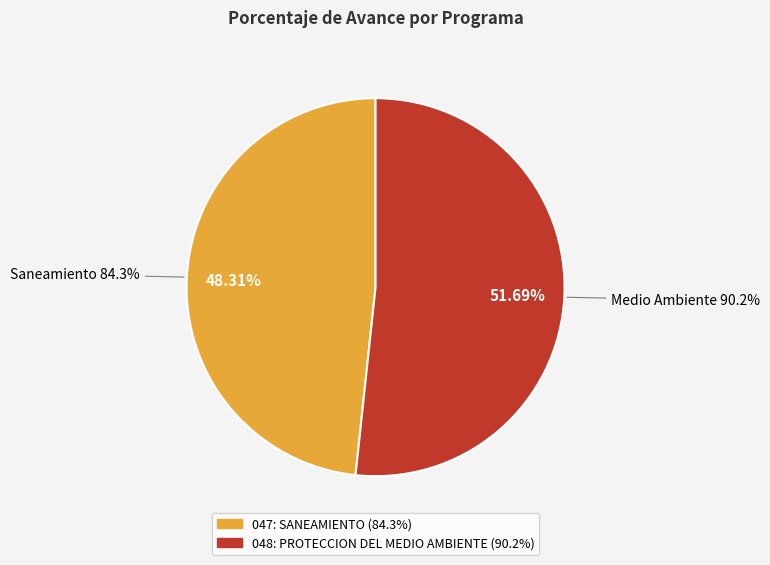

Does any single category account for the majority?

Yes